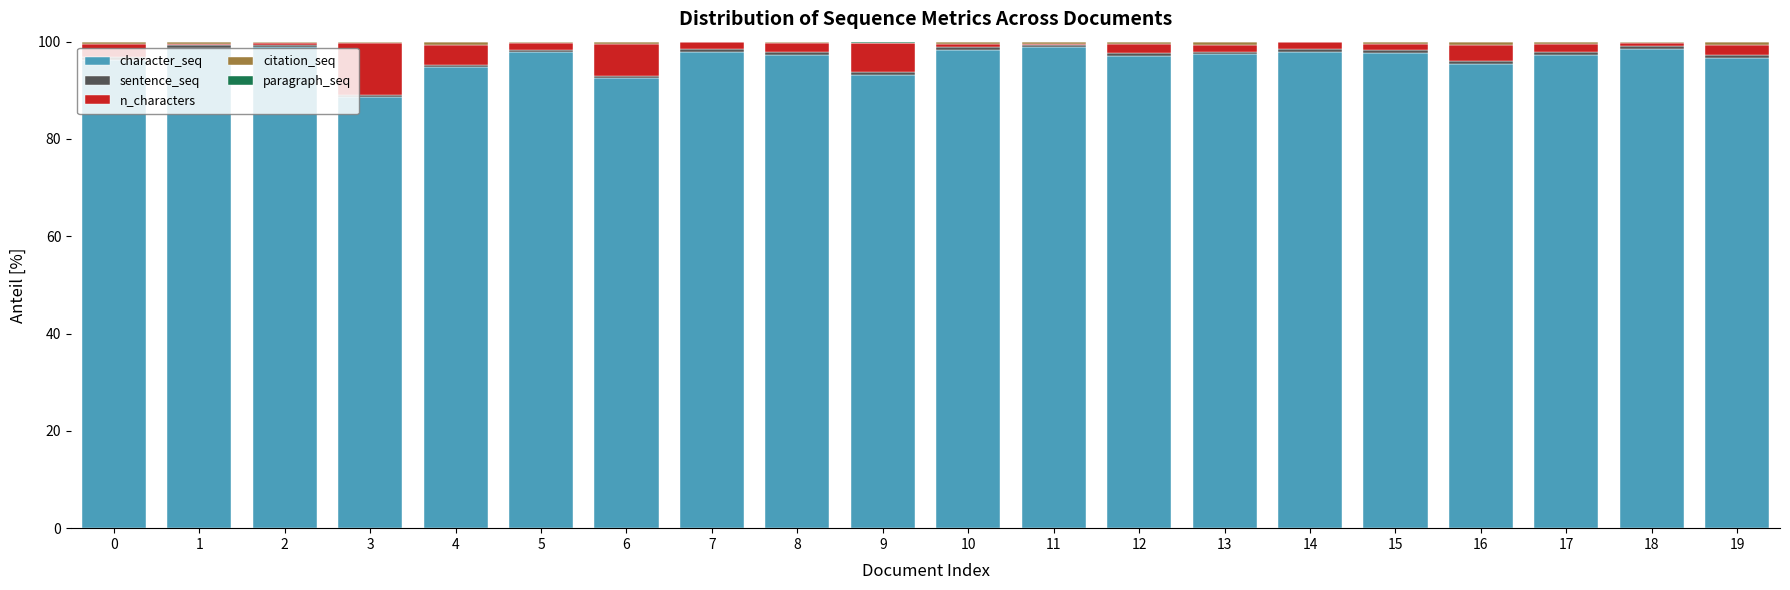

What is the maximum value for character_seq?

98.9